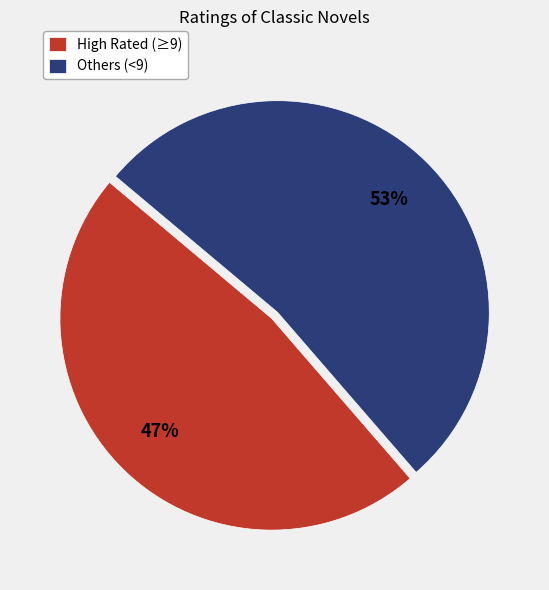

Which has a higher value, High Rated (≥9) or Others (<9)?

Others (<9)